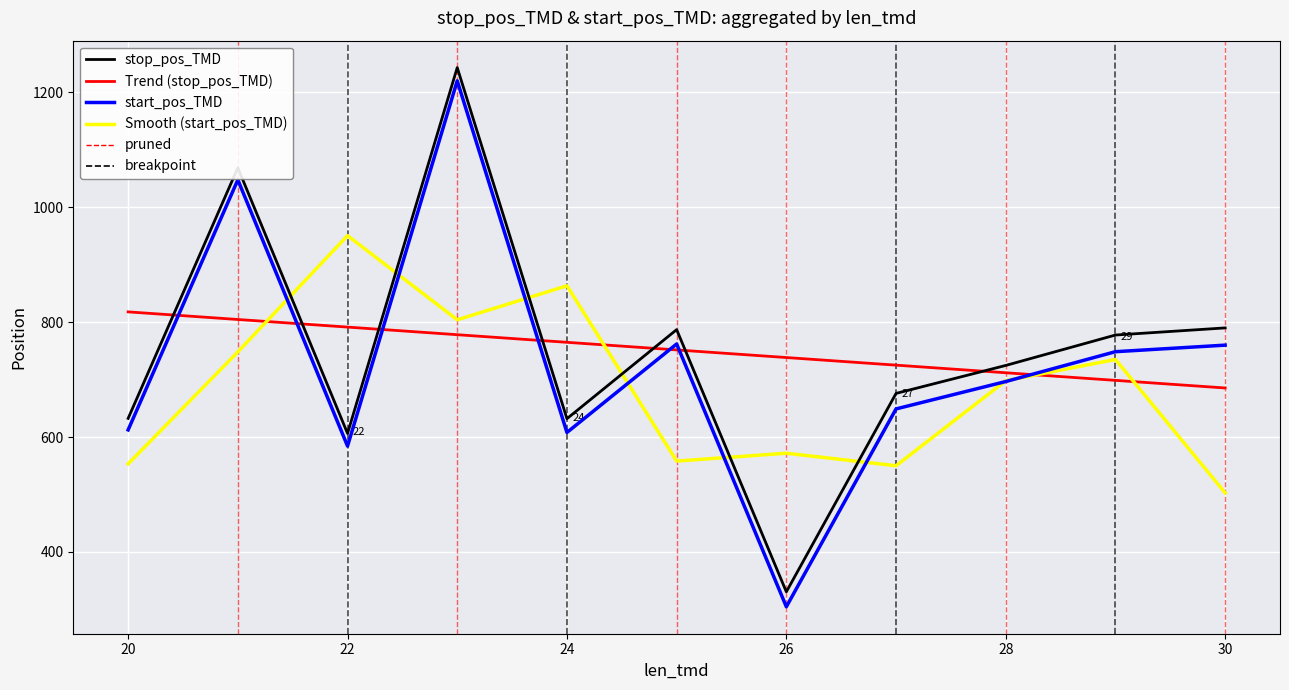

What is the smallest value displayed?

304.7